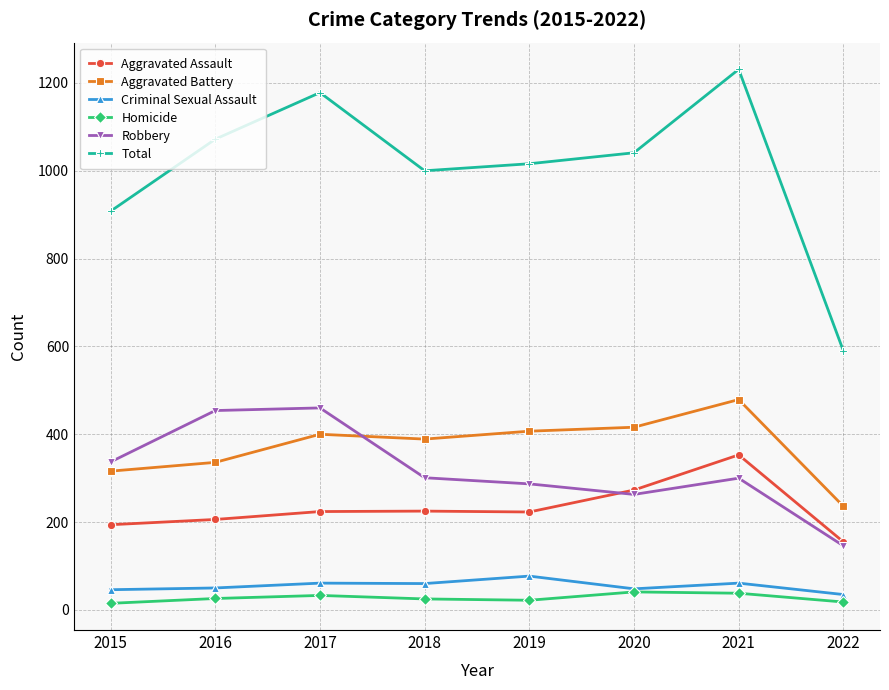

Does the chart display data point markers on the line(s)?

Yes